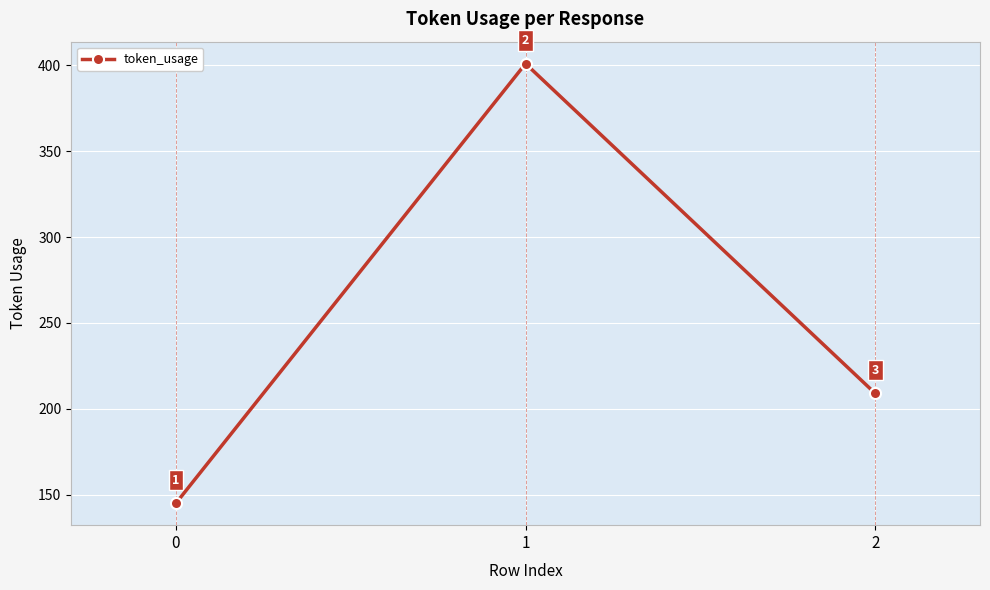

Which has a higher value, 0 or 1?

1